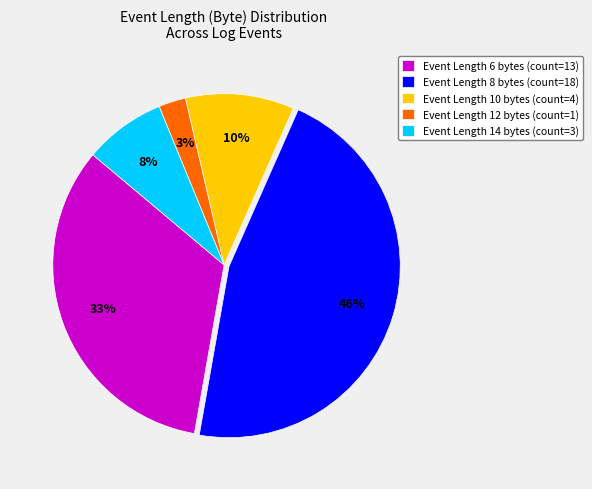

Does any single category account for the majority?

No